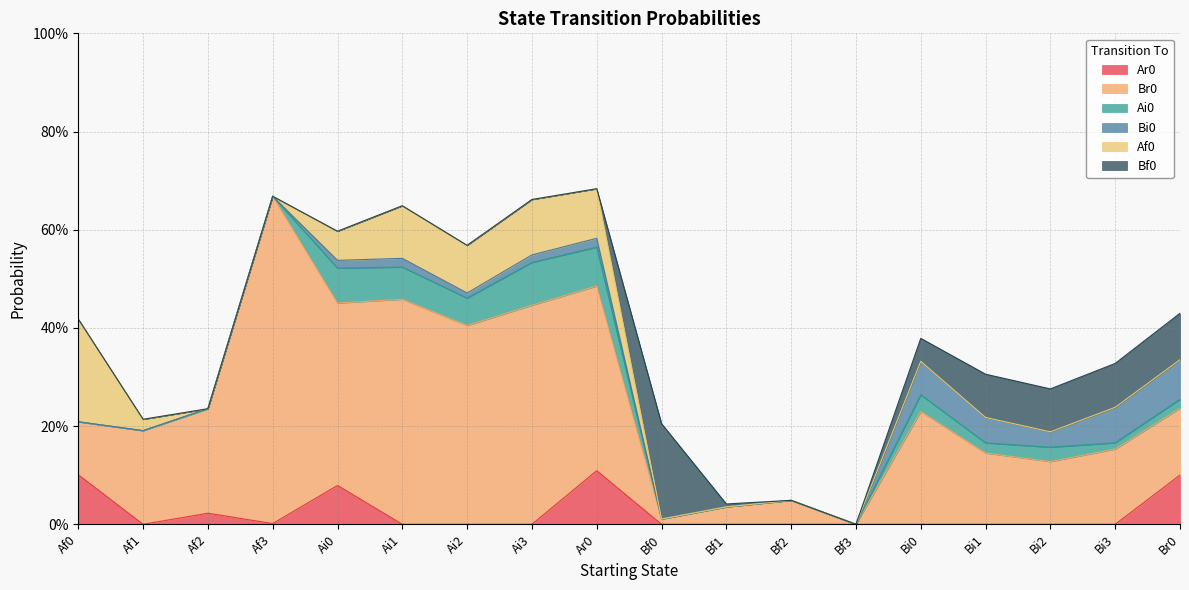

How many data points in Bi0 are above 0?

10